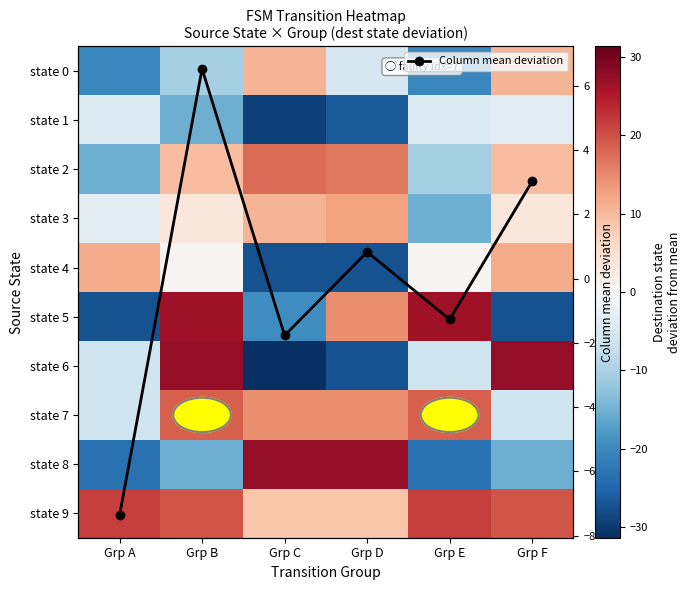

Rank the categories by Column mean deviation value from highest to lowest.

Grp B, Grp F, Grp D, Grp E, Grp C, Grp A